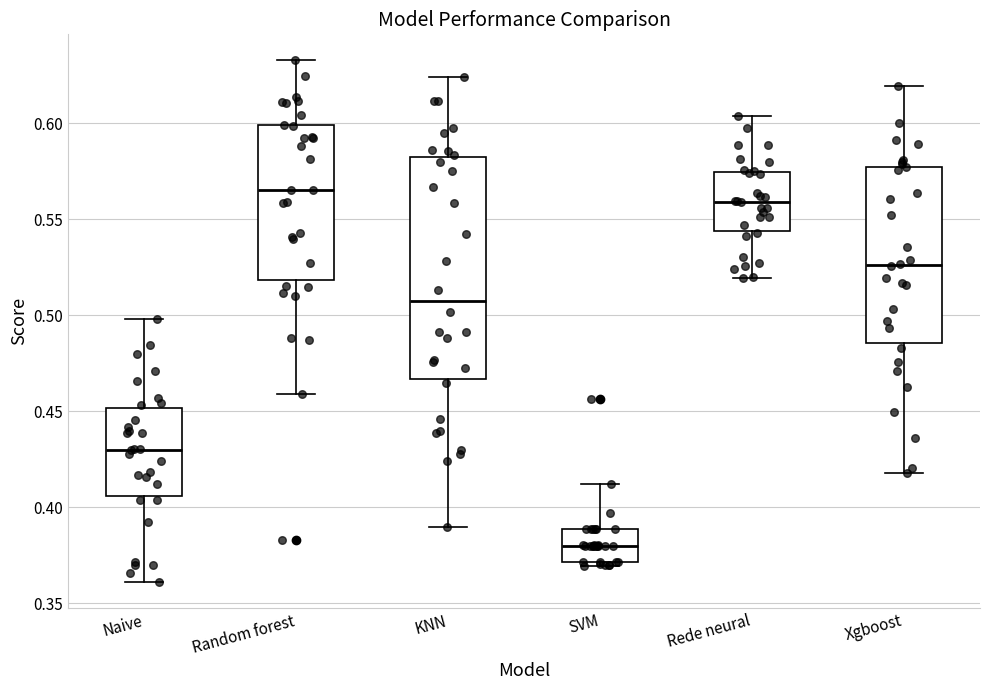

Reading left to right, transcribe this box plot: for each box, give where its median line is, the range the box spans, and where its two whiskers end, as read against the y-axis. The values are not printed on the chart, so give them approximately, as read against the axis.

Naive: median 0.430, box 0.405 to 0.450, whiskers 0.360 to 0.500
Random forest: median 0.565, box 0.520 to 0.600, whiskers 0.460 to 0.635
KNN: median 0.505, box 0.465 to 0.585, whiskers 0.390 to 0.625
SVM: median 0.380, box 0.370 to 0.390, whiskers 0.370 (just below the box's lower edge) to 0.410
Rede neural: median 0.560, box 0.545 to 0.575, whiskers 0.520 to 0.605
Xgboost: median 0.525, box 0.485 to 0.575, whiskers 0.420 to 0.620